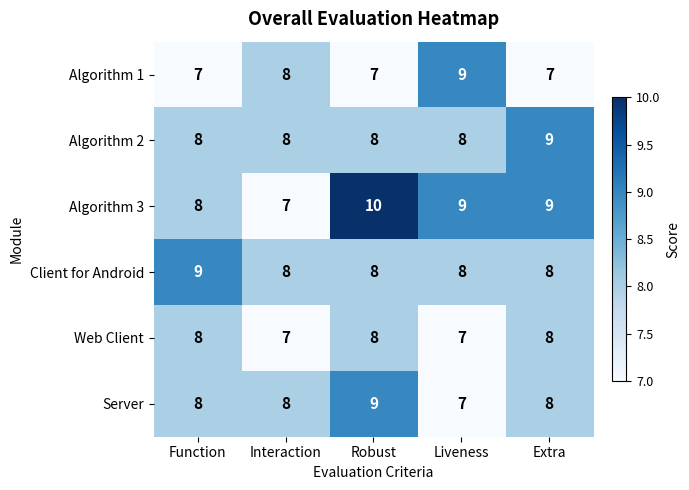

Reading right to left, list all the values displayed in this chart.

Algorithm 1: 7	9	7	8	7
Algorithm 2: 9	8	8	8	8
Algorithm 3: 9	9	10	7	8
Client for Android: 8	8	8	8	9
Web Client: 8	7	8	7	8
Server: 8	7	9	8	8